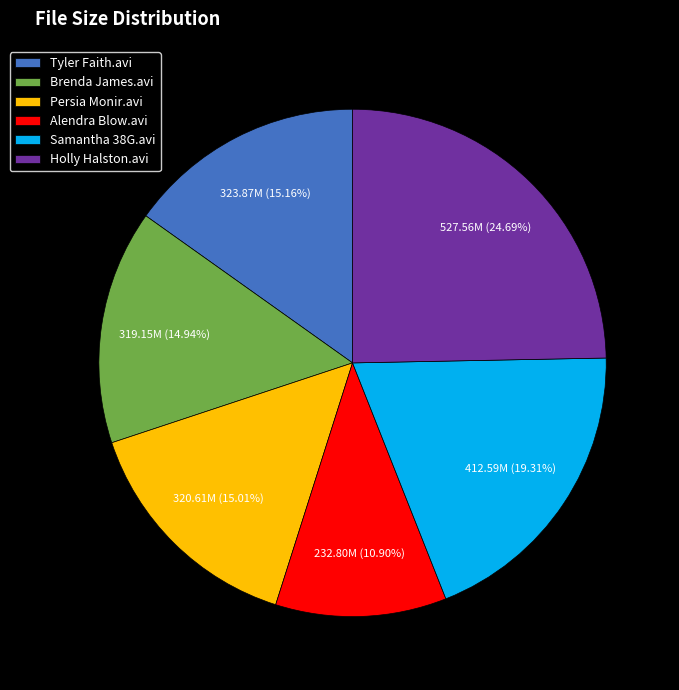

Which category has the smallest portion of the pie?

Alendra Blow.avi